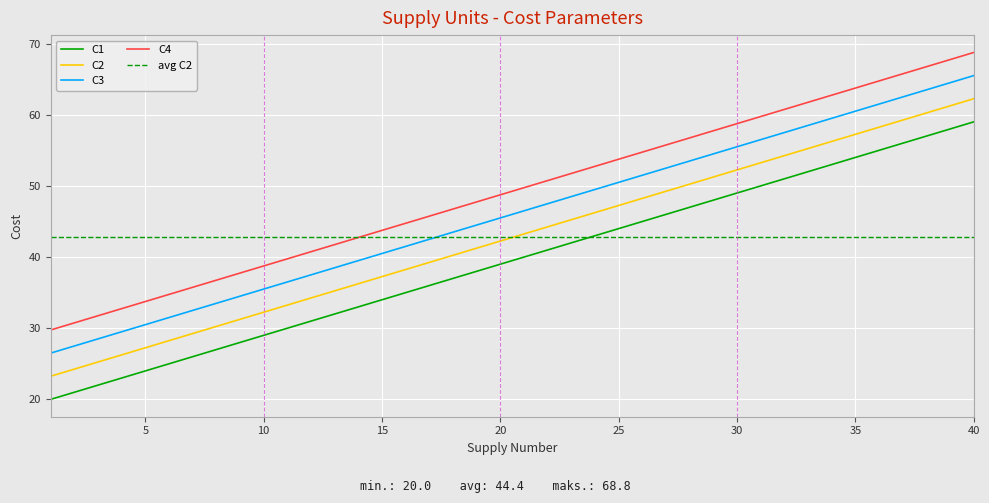

Which series has the largest range (max minus min)?

C1